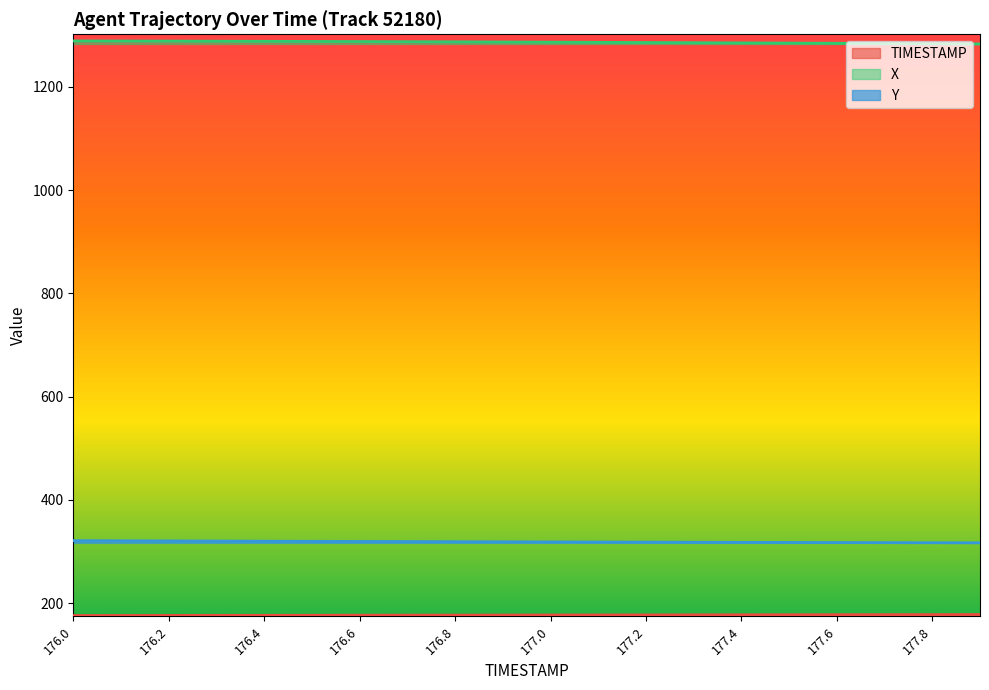

What are all the series names shown in the legend?

TIMESTAMP, X, Y